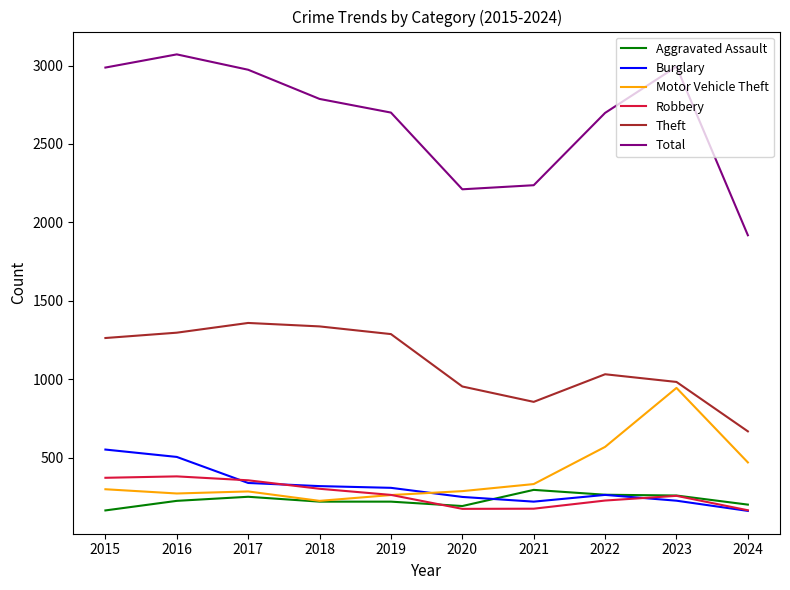

What is the total value across all series at 2023?

5663